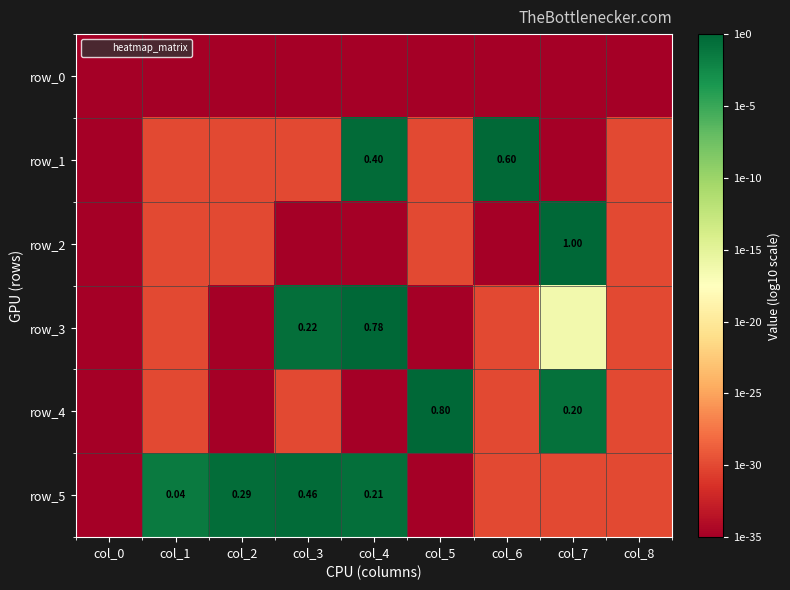

Which series has the largest range (max minus min)?

row_2